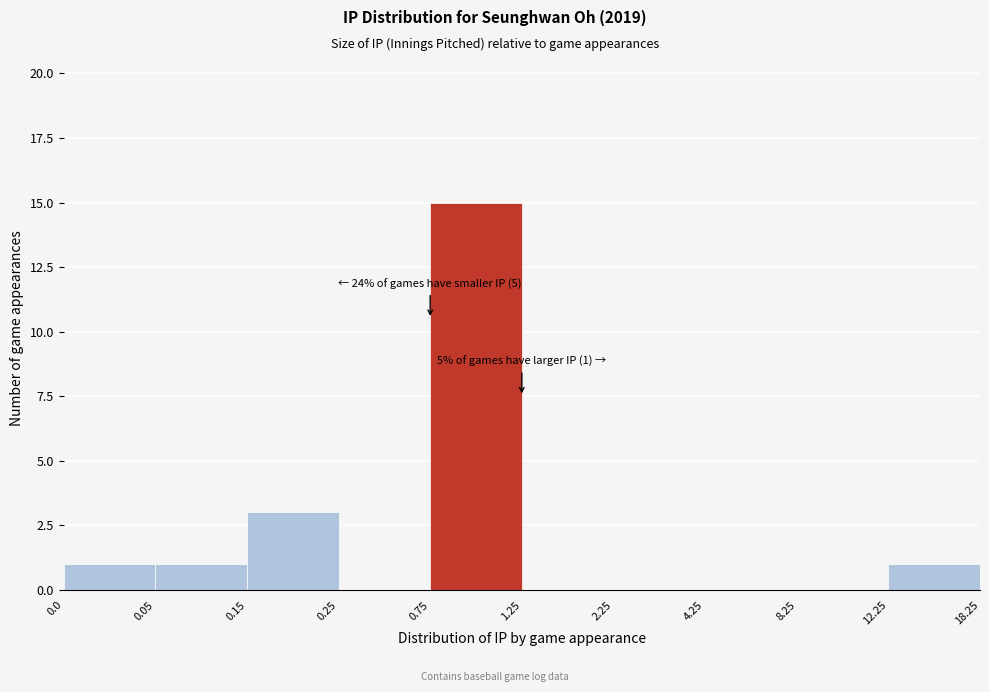

Reading left to right, transcribe all the data shown in this chart.

0.0=1	0.05=1	0.15=3	0.25=0	0.75=15	1.25=0	2.25=0	4.25=0	8.25=0	12.25=1